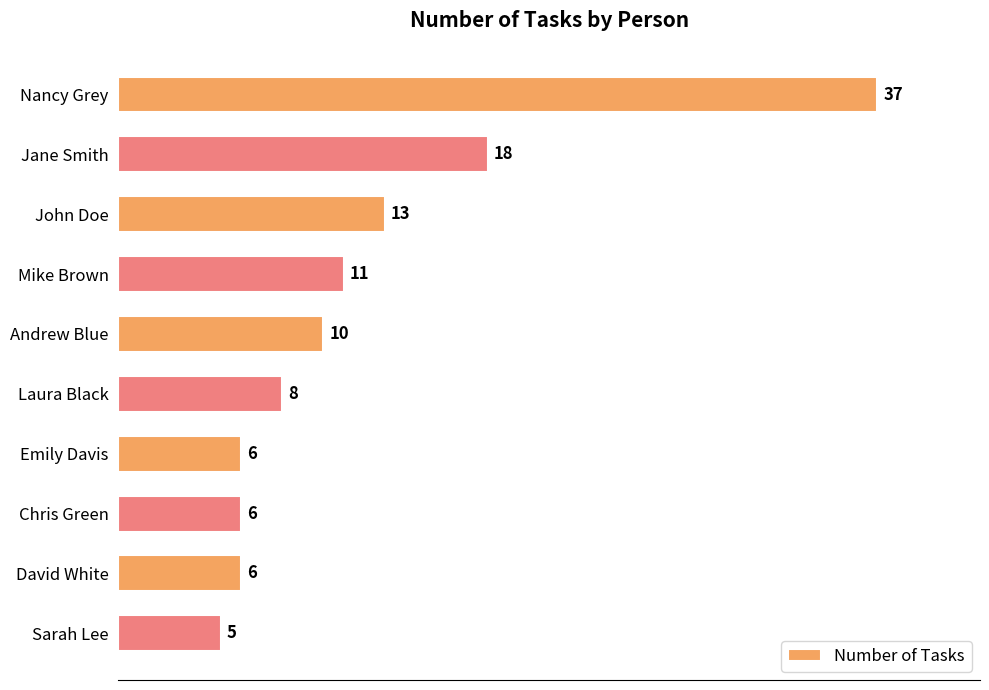

Read the value at Chris Green, to the nearest 5.

5